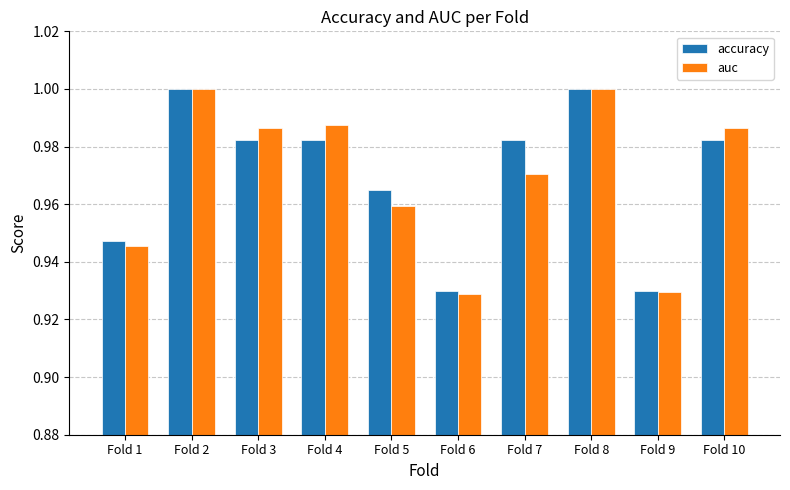

Is the value of accuracy at Fold 7 greater than the value of auc at Fold 7?

Yes